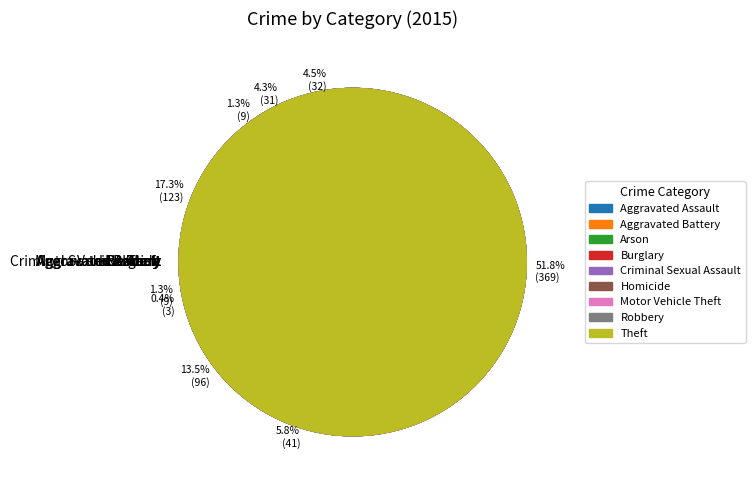

To the nearest percent, what is the difference between the largest and smallest slice percentages?

51%